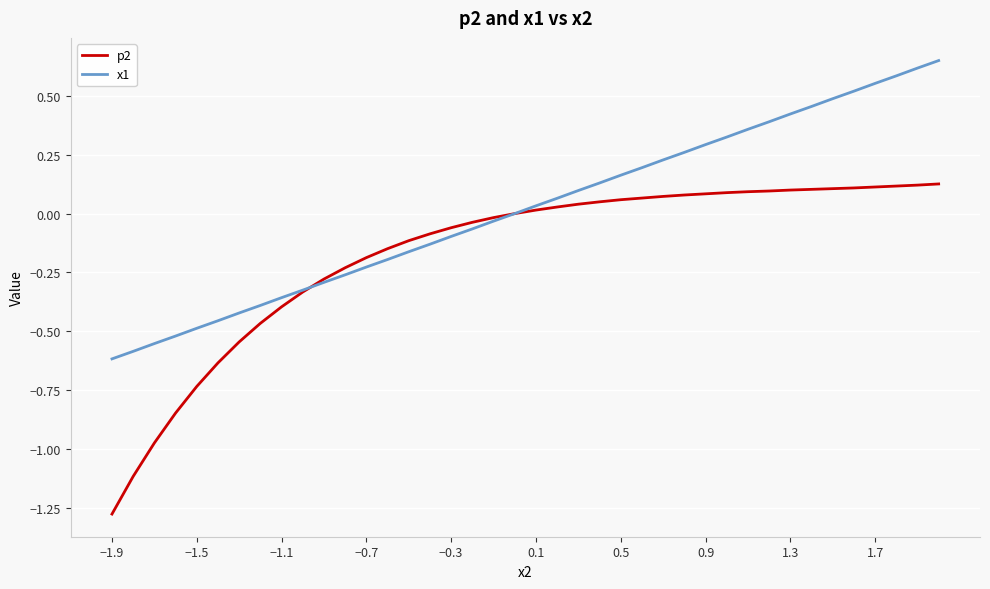

Which series has the largest total across all categories?

x1